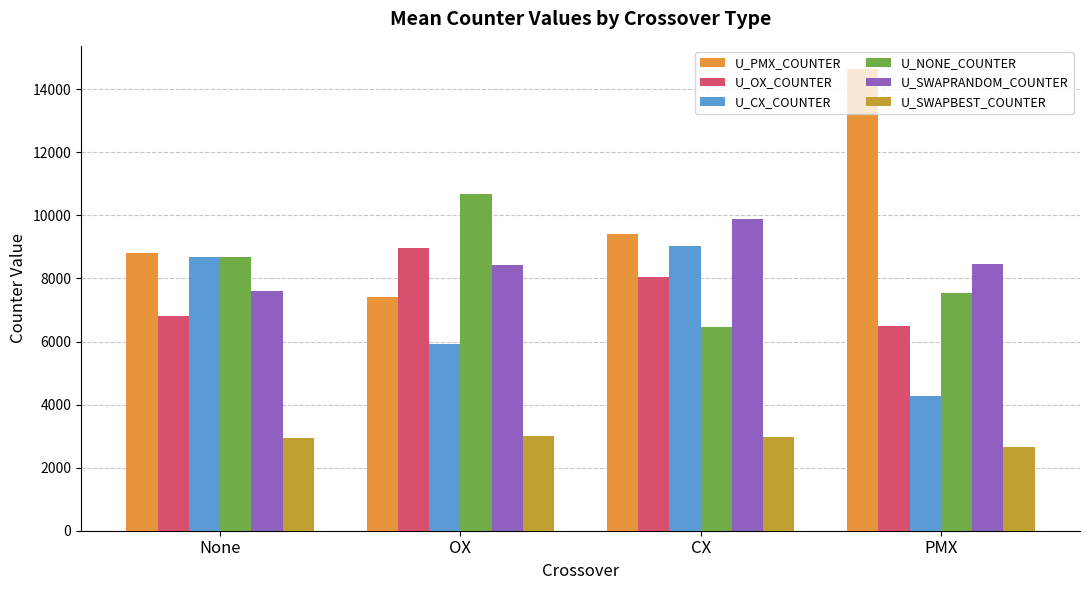

Between OX and PMX, which series saw the biggest shift?

U_PMX_COUNTER